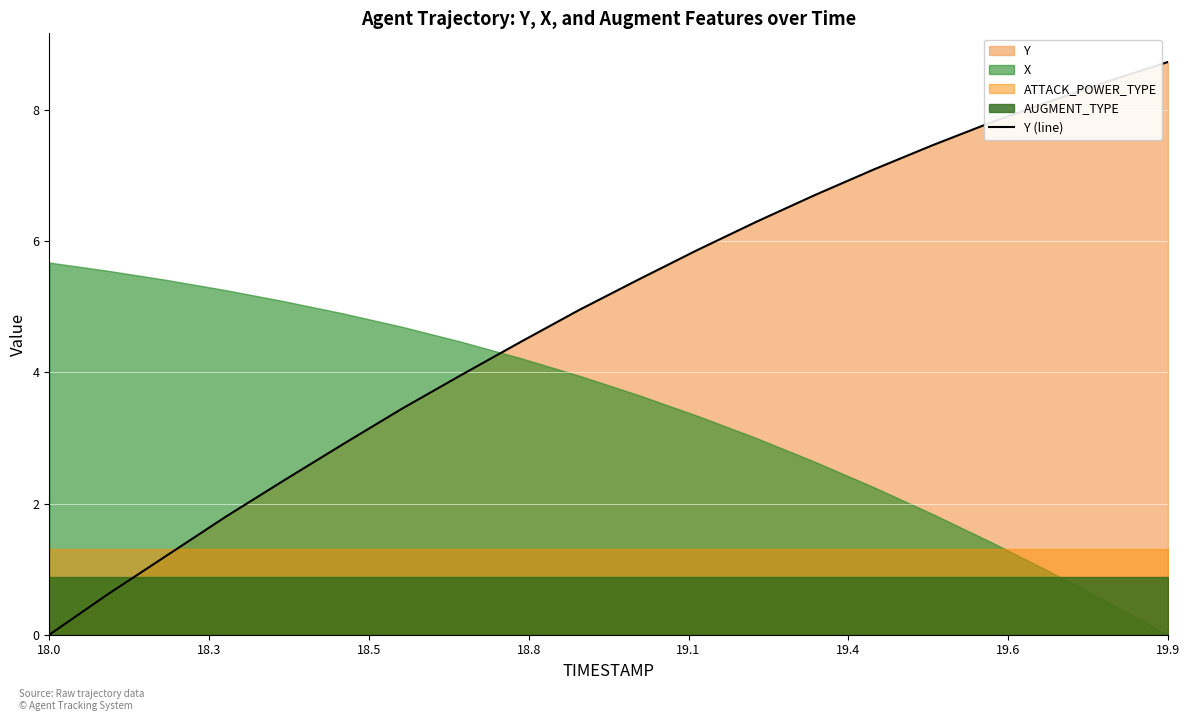

Reading right to left, transcribe all the data shown in this chart.

8.7	8.4	8.1	7.8	7.5	7.1	6.7	6.3	5.9	5.4	5.0	4.5	4.0	3.5	2.9	2.4	1.8	1.2	0.6	0.0